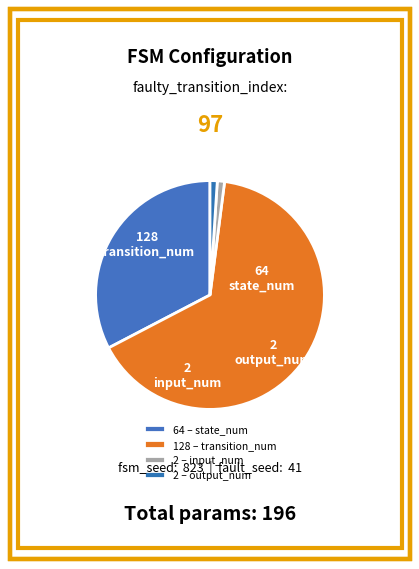

To the nearest percent, what is the difference between the output_num and transition_num slice percentages?

64%